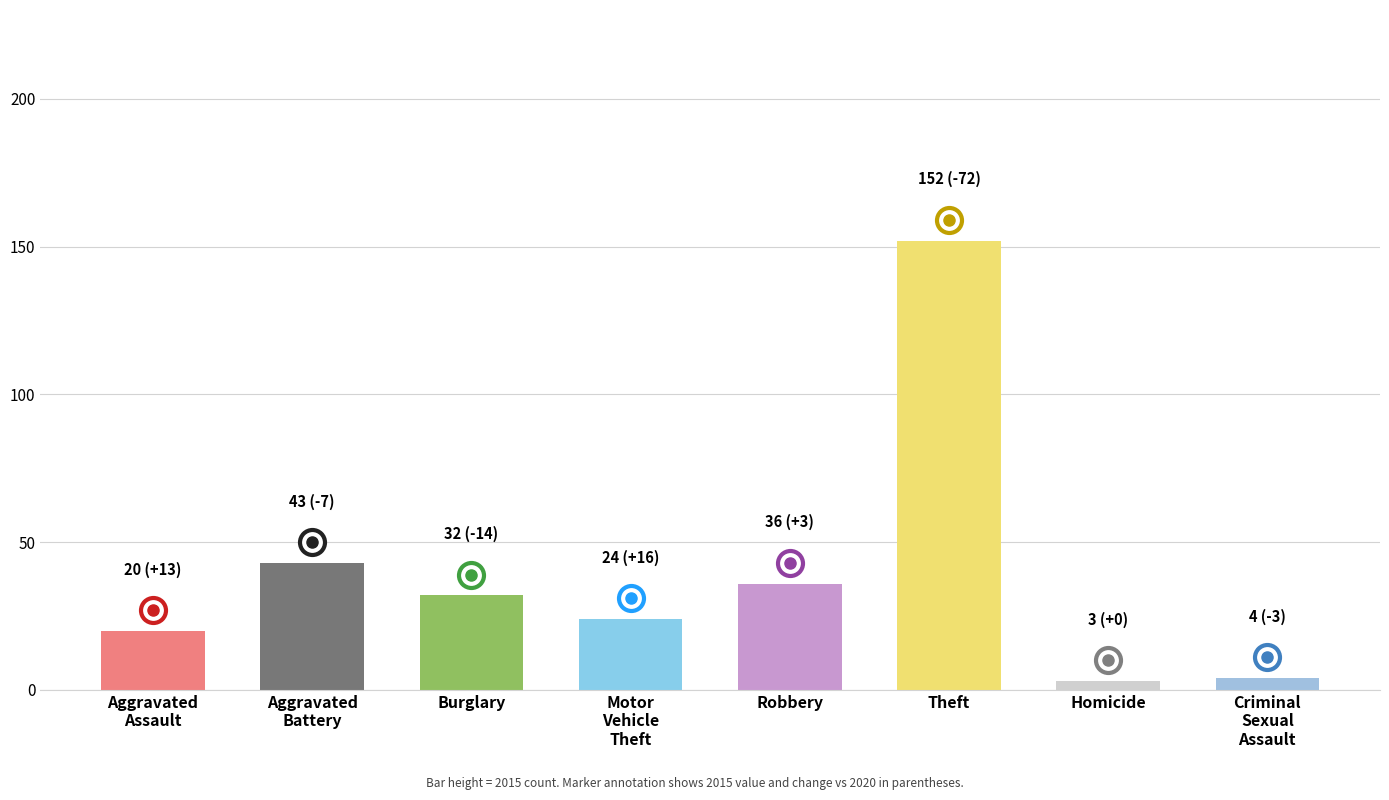

Does the chart contain stacked bars?

No